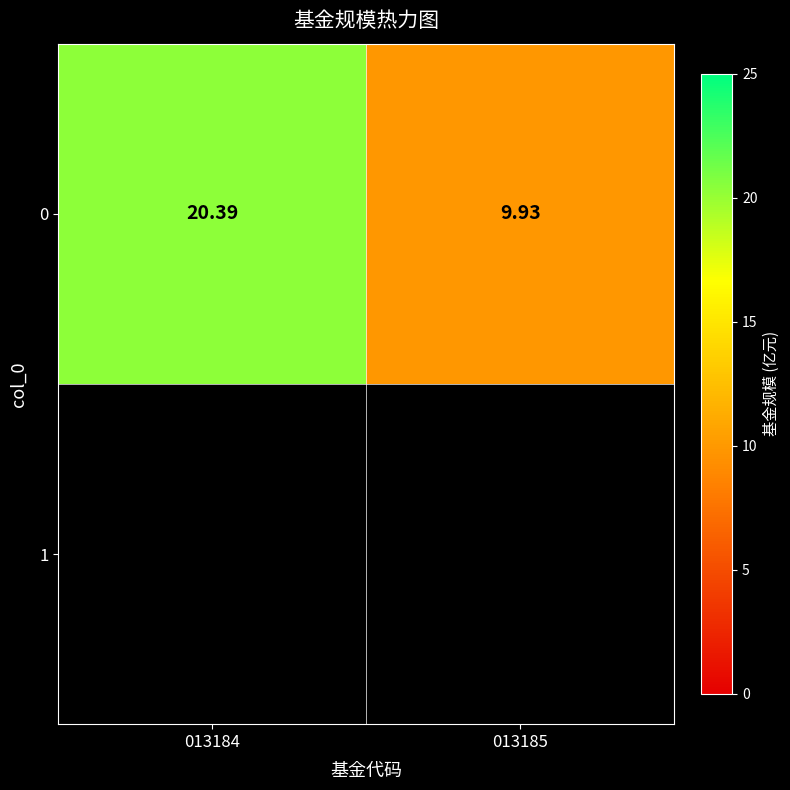

Reading left to right, list all the values displayed in this chart.

013184=20.4	013185=9.9